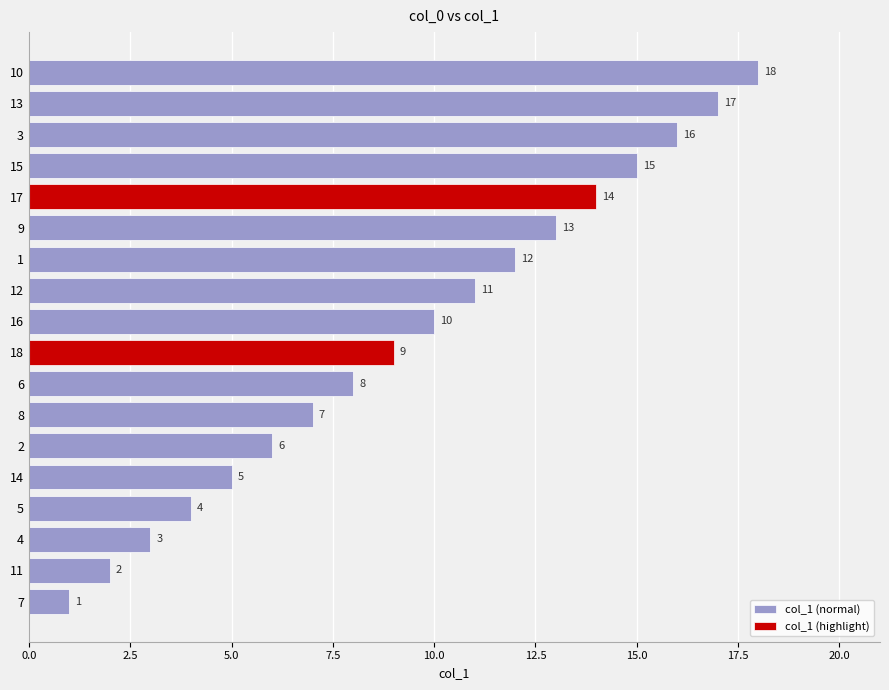

List the labels in order of value, largest first.

10, 13, 3, 15, 17, 9, 1, 12, 16, 18, 6, 8, 2, 14, 5, 4, 11, 7